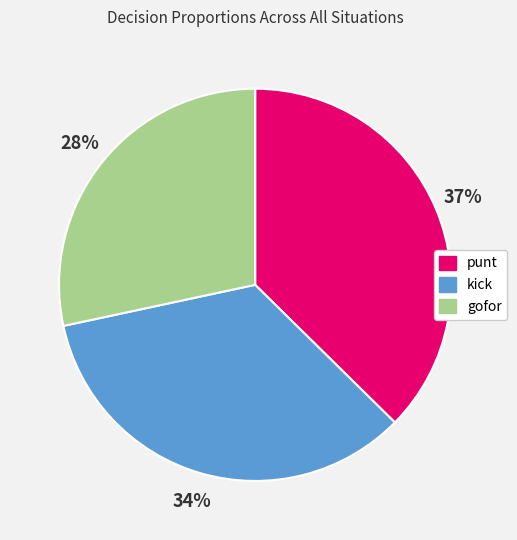

Count the number of slices in the pie.

3